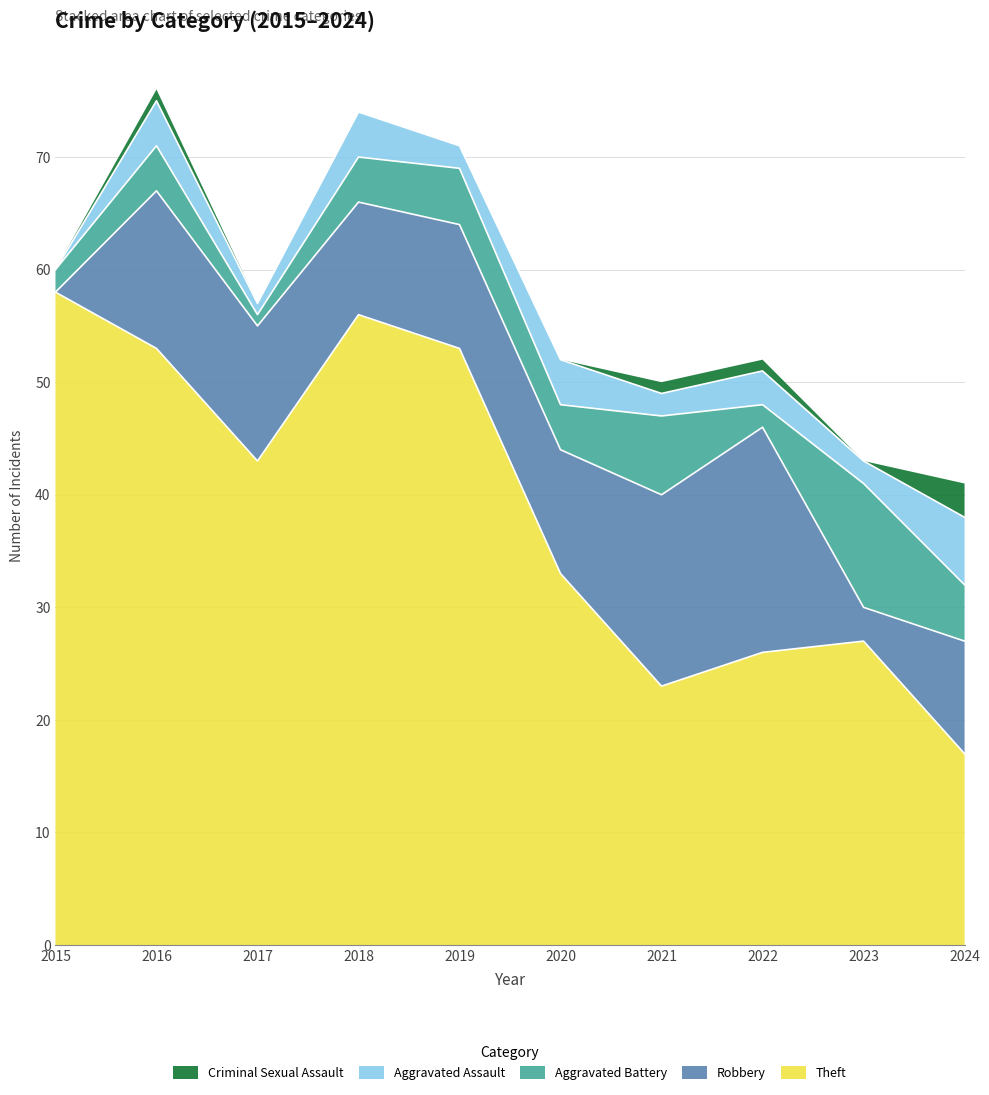

Count the Aggravated Battery values in the range 2 to 5.

7